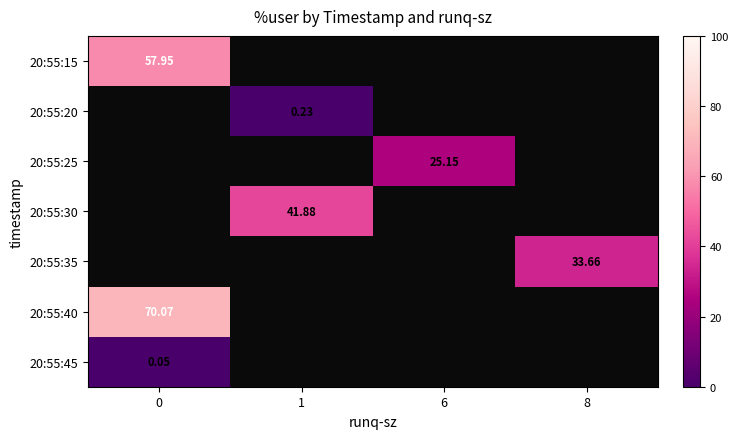

How many values in row_0 are above zero?

1